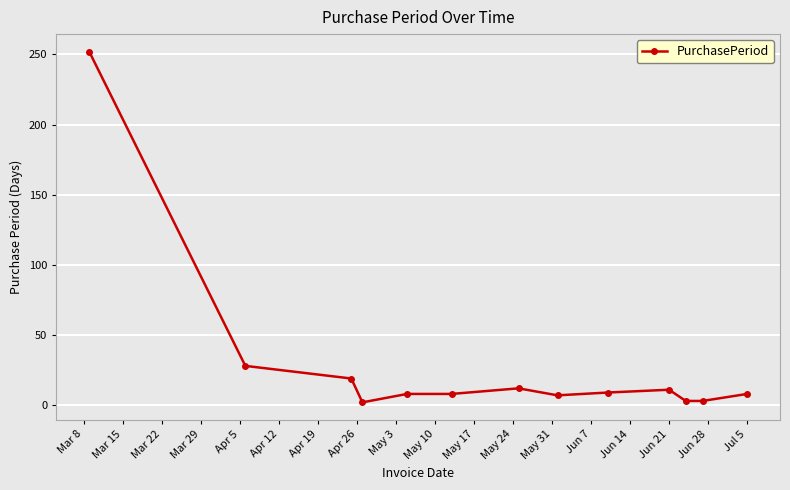

What is the greatest value displayed?

252